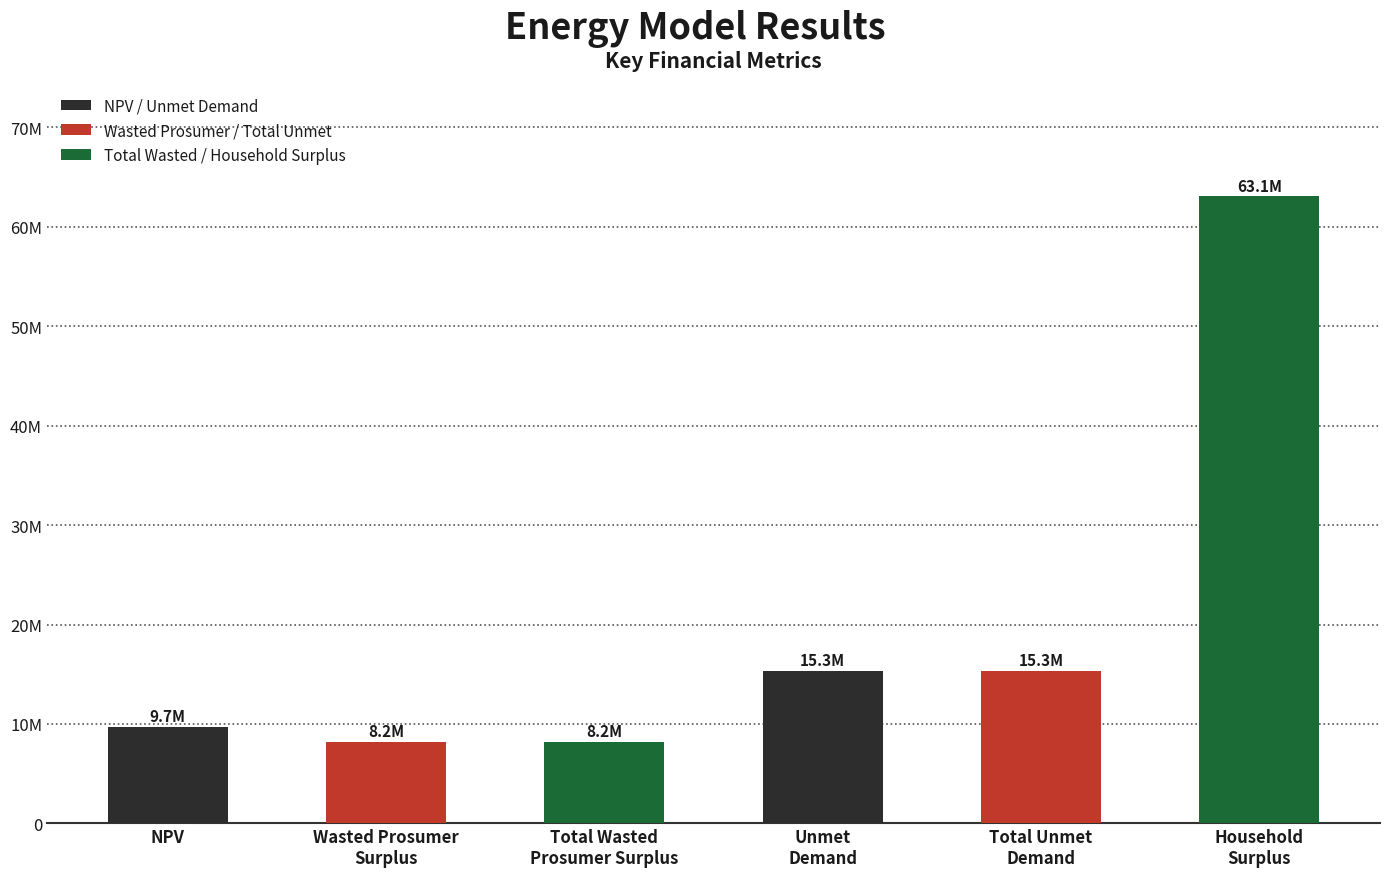

What is the difference between the second highest and second lowest values?

7118880.7